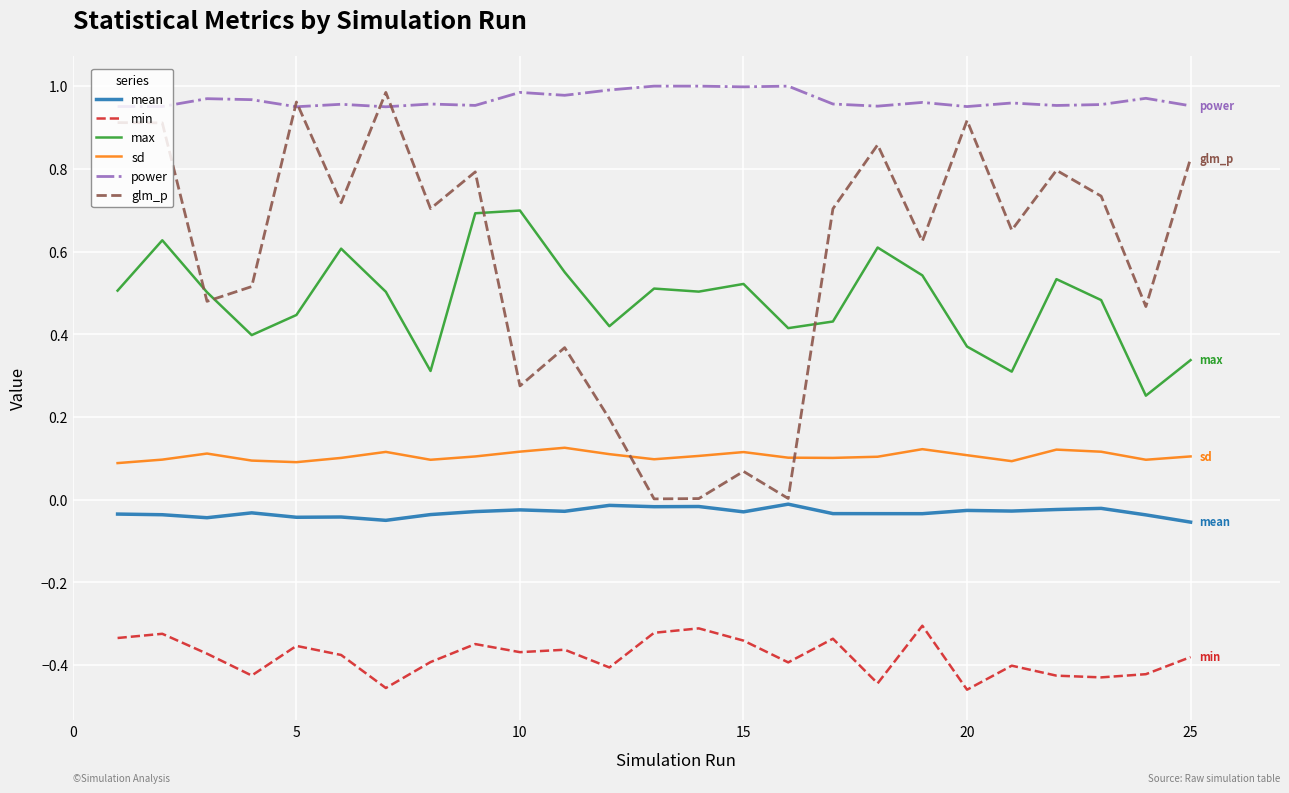

What is the sum of all min values?

-9.5